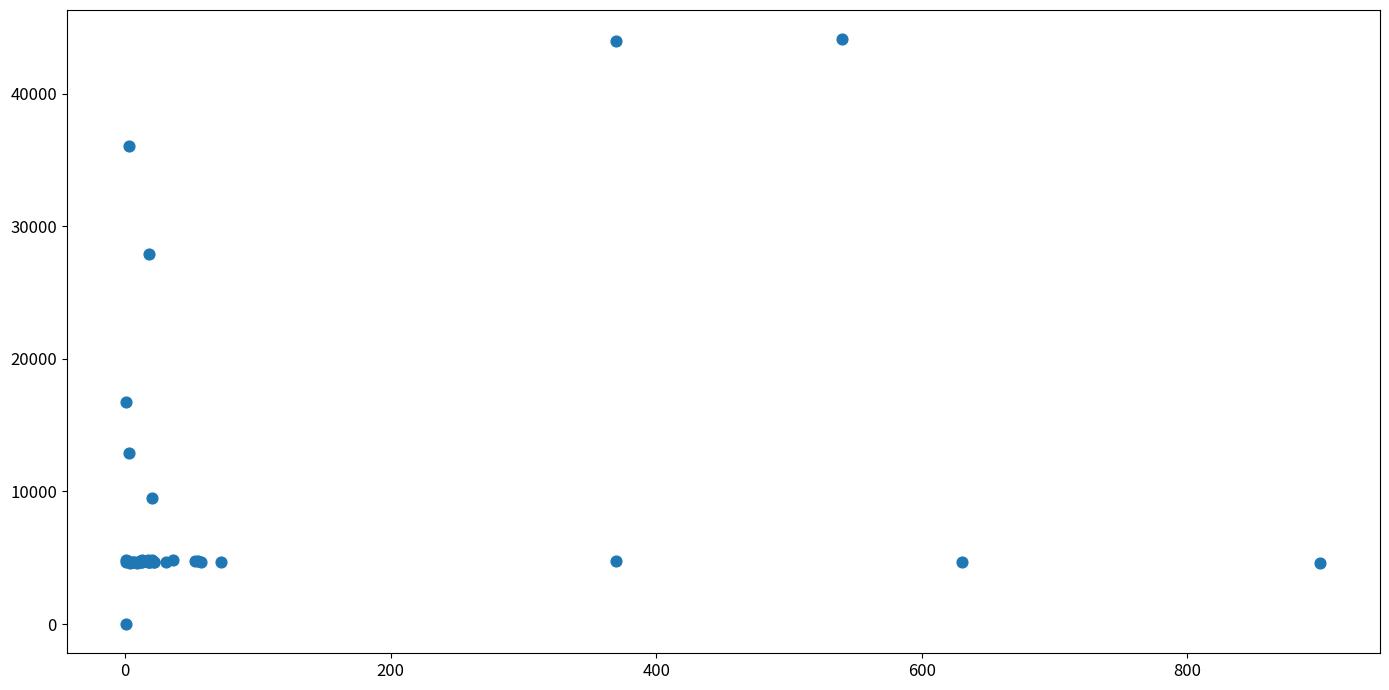

What Y value in the scatter plot is closest to 22050?

16734